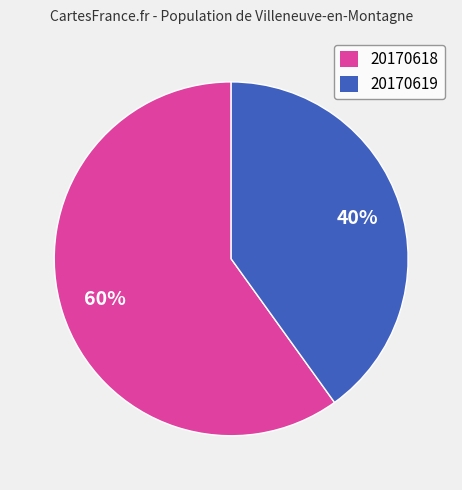

To the nearest percent, what is the difference between the 20170619 and 20170618 slice percentages?

20%